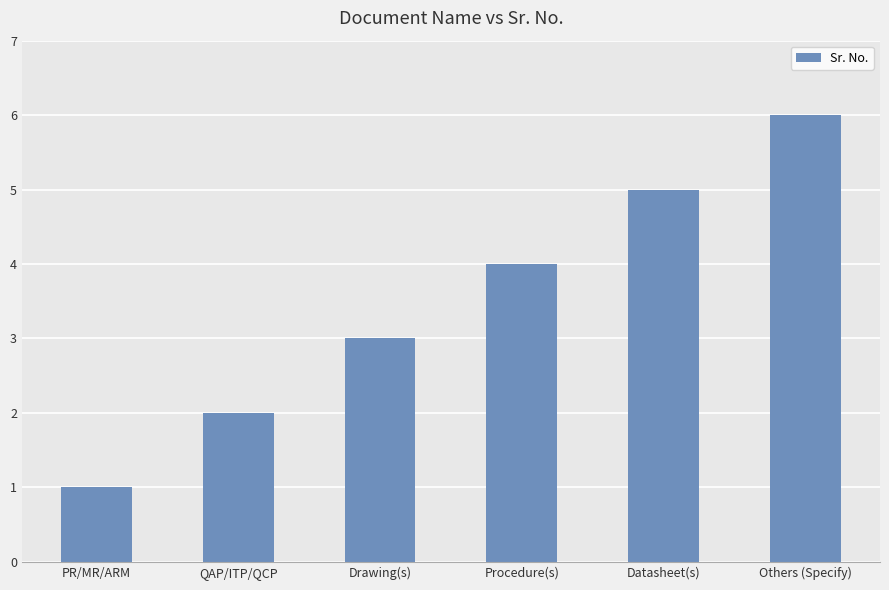

Rank the categories by value from highest to lowest.

Others (Specify), Datasheet(s), Procedure(s), Drawing(s), QAP/ITP/QCP, PR/MR/ARM